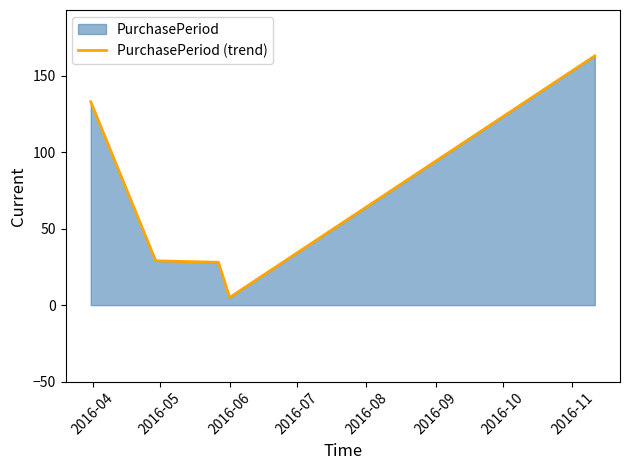

What is the difference between the second highest and second lowest values?

105